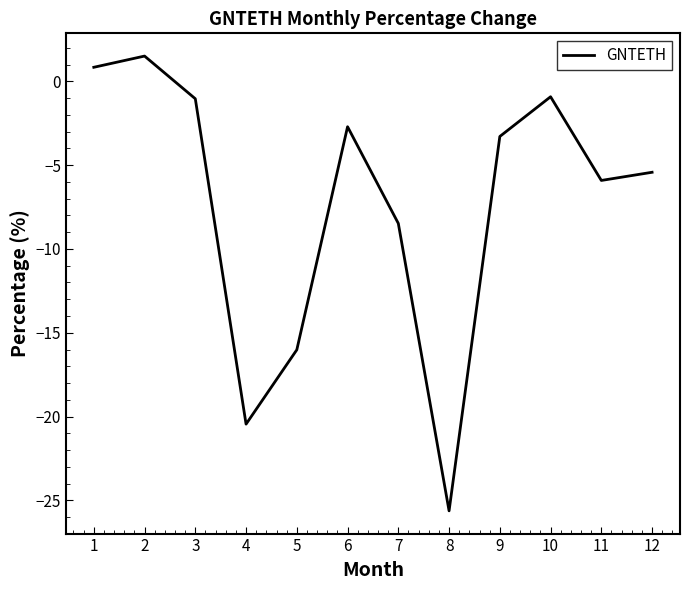

Where is the first local maximum?

2